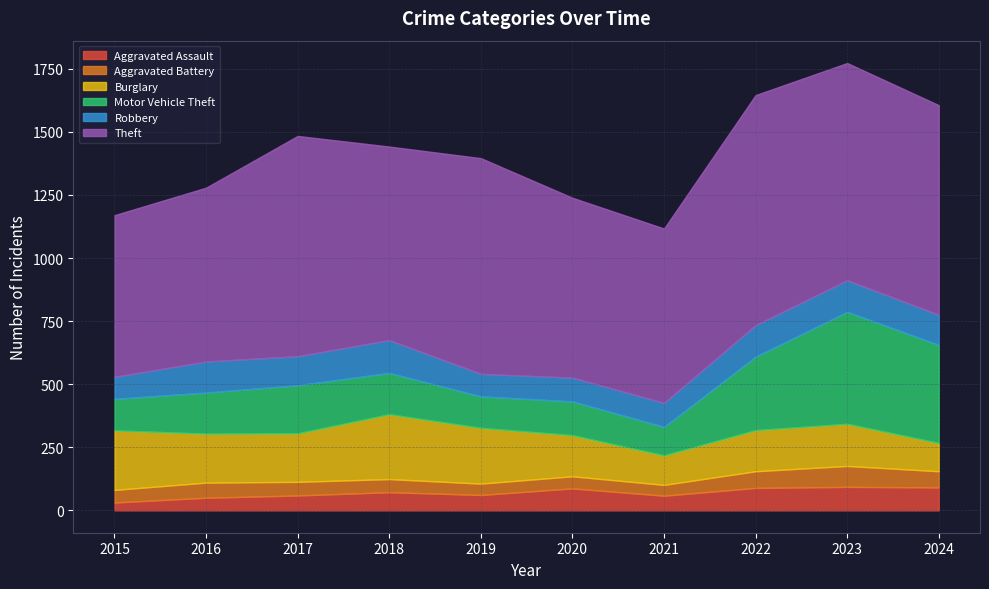

Between 2018 and 2024, which series saw the biggest shift?

Motor Vehicle Theft